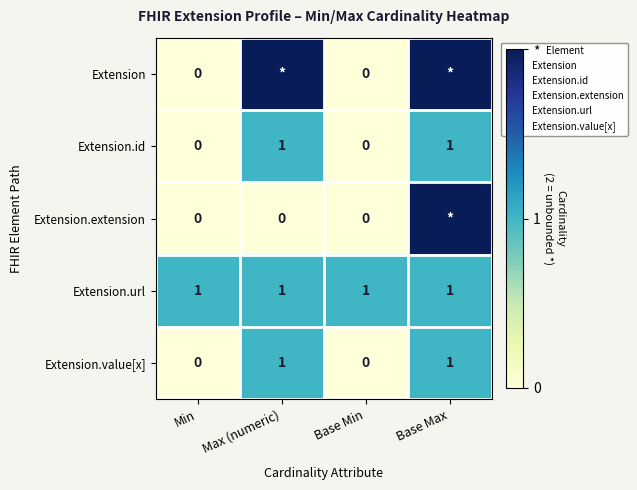

The Extension.extension series shows 0 at Base Min. True or false?

True